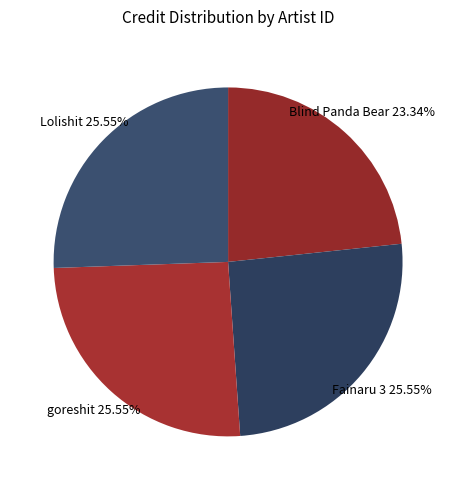

How many slices are in this pie chart?

4